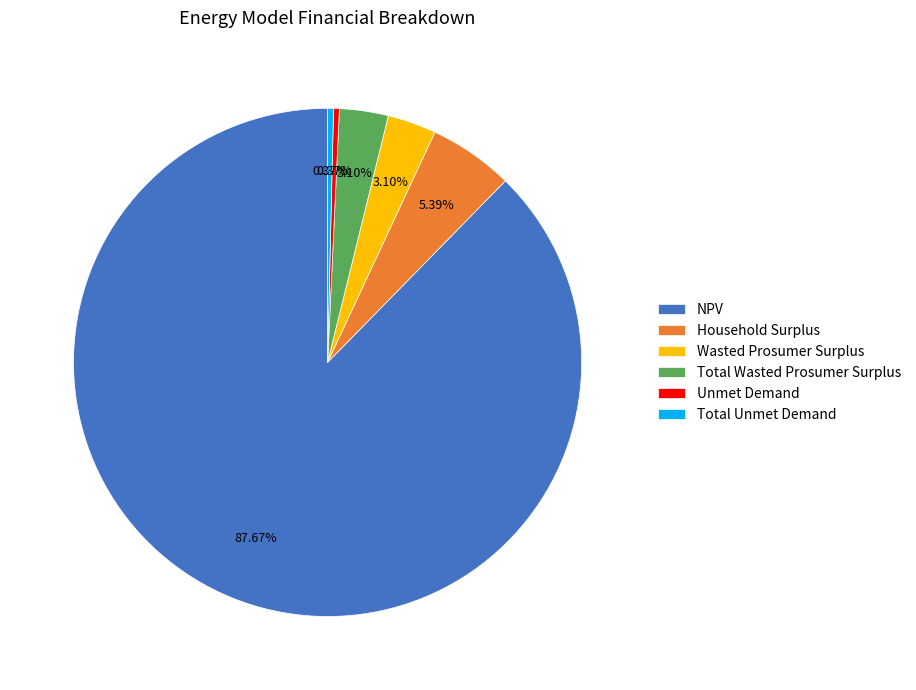

To the nearest percent, what is the average slice percentage?

17%